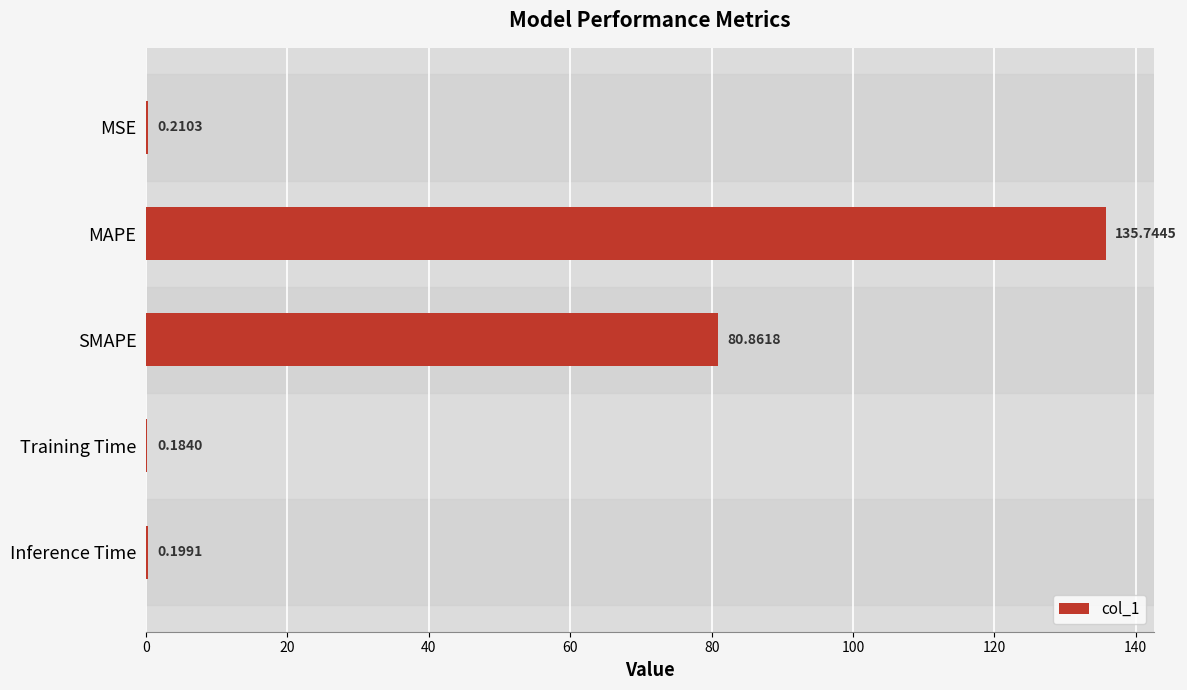

Between Training Time and MAPE, which is larger?

MAPE